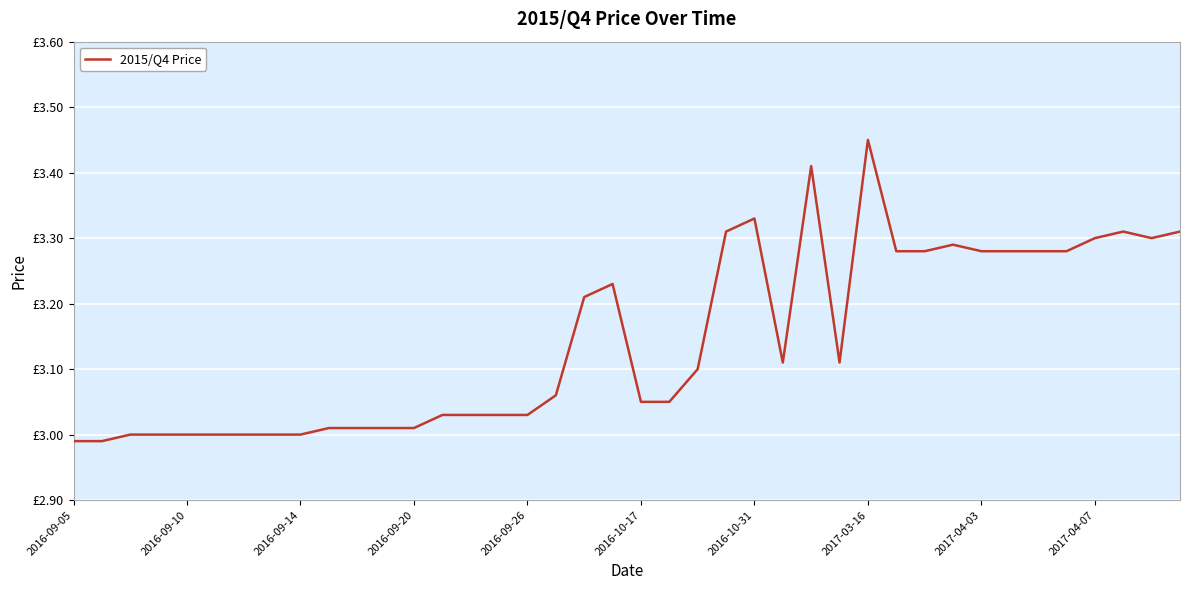

Reading left to right, extract all data points from this chart.

3.0	3.0	3.0	3.0	3.0	3.0	3.0	3.0	3.0	3.0	3.0	3.0	3.0	3.0	3.0	3.0	3.0	3.1	3.2	3.2	3.0	3.0	3.1	3.3	3.3	3.1	3.4	3.1	3.5	3.3	3.3	3.3	3.3	3.3	3.3	3.3	3.3	3.3	3.3	3.3